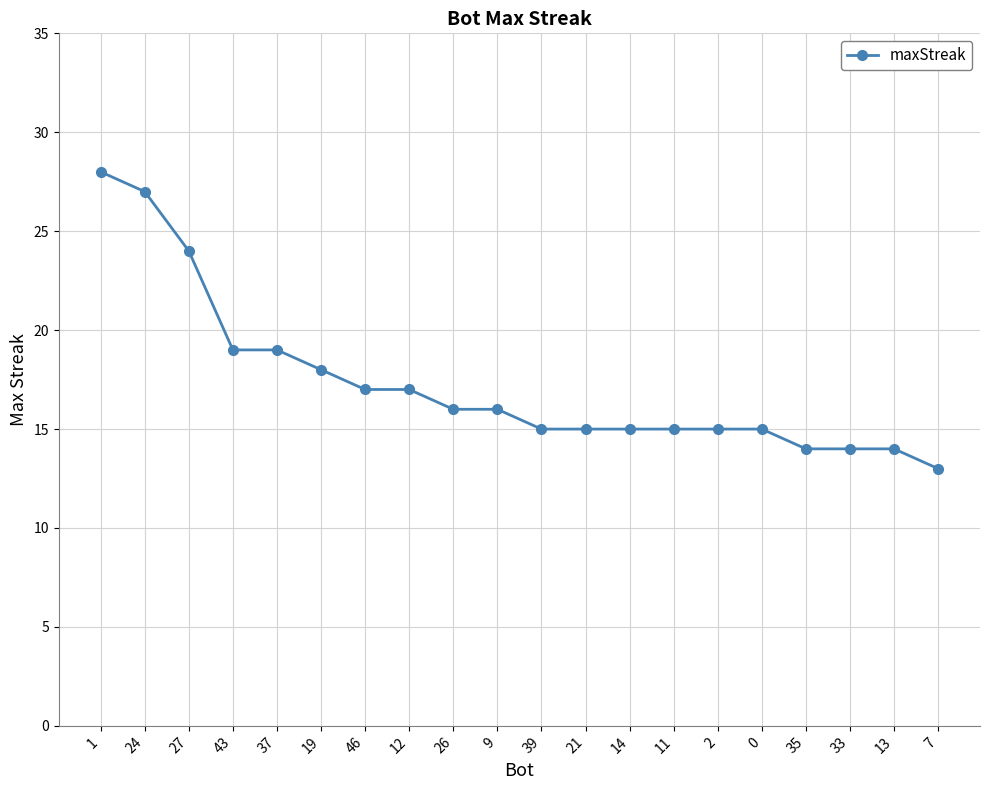

What is the minimum value shown in the chart?

13